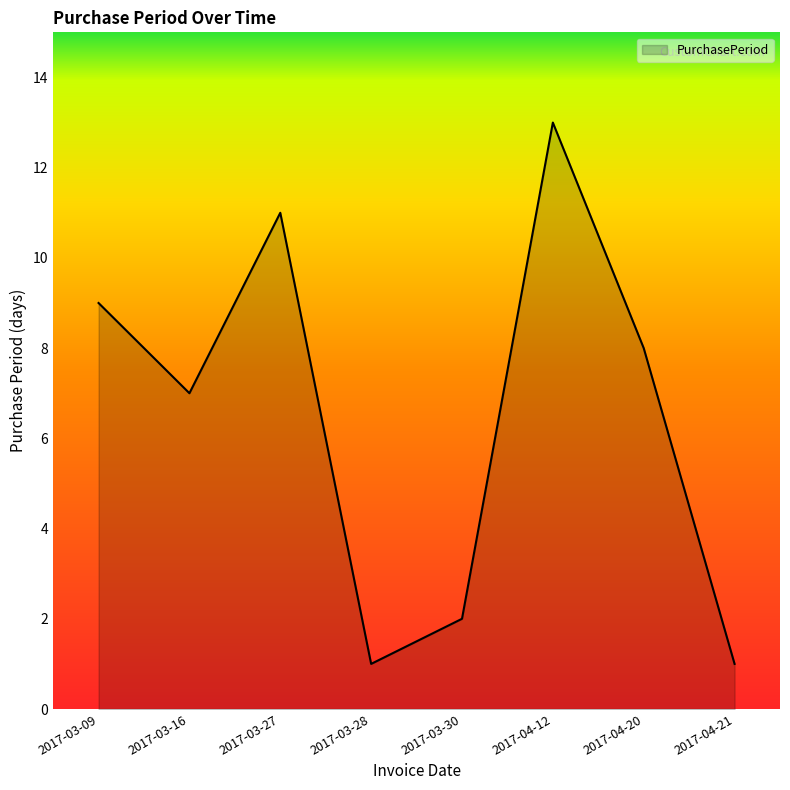

What position from the right is 2017-04-21?

1